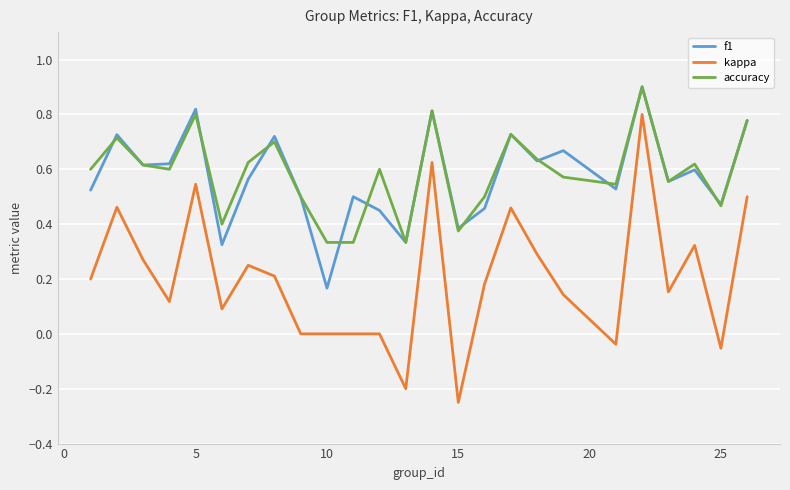

True or false: kappa and accuracy intersect in this chart.

False